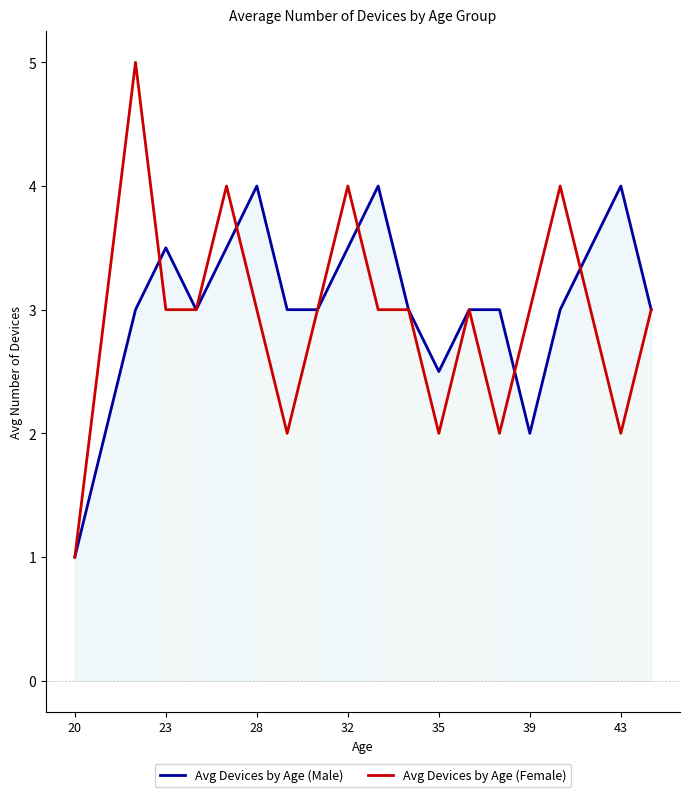

The Avg Devices by Age (Male) series shows 3.5 at 32. True or false?

True